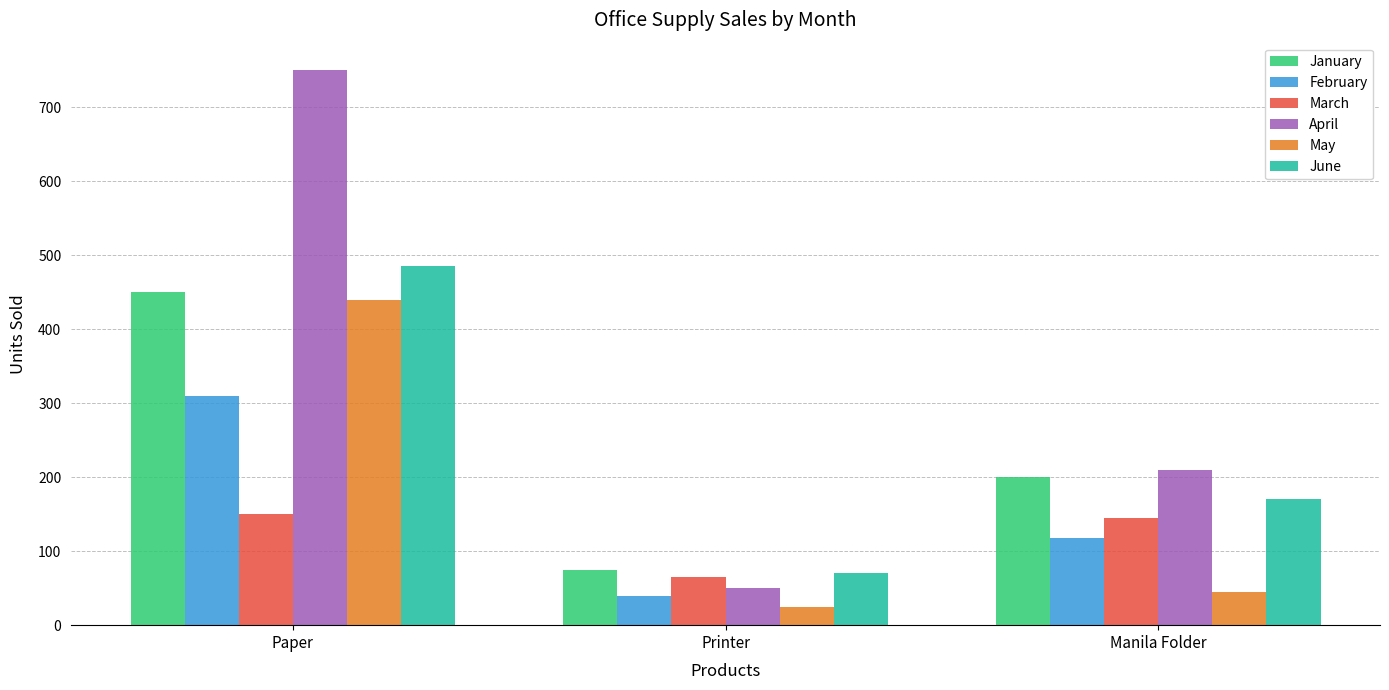

List the series in order of their peak value, lowest first.

March, February, May, January, June, April